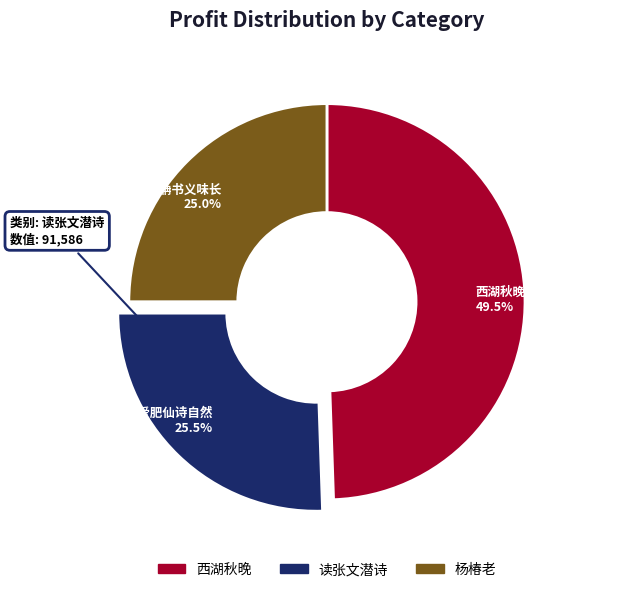

How many segments does this pie chart have?

3